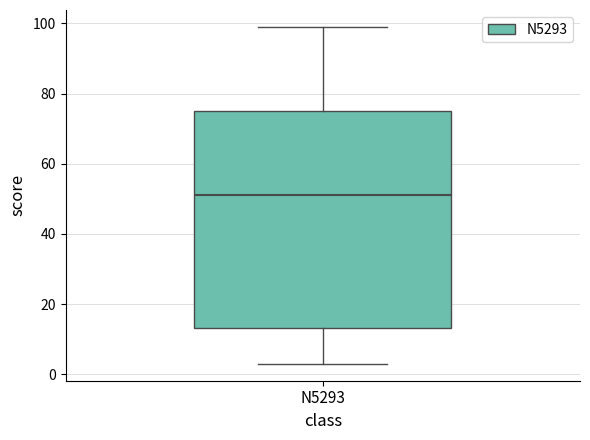

Read this box plot against the y-axis: the position of the median line, the range covered by the box, and the ends of both whiskers. The values are not printed on the chart, so give them approximately, as read against the axis.

median 52, box 14 to 76, whiskers 4 to 100